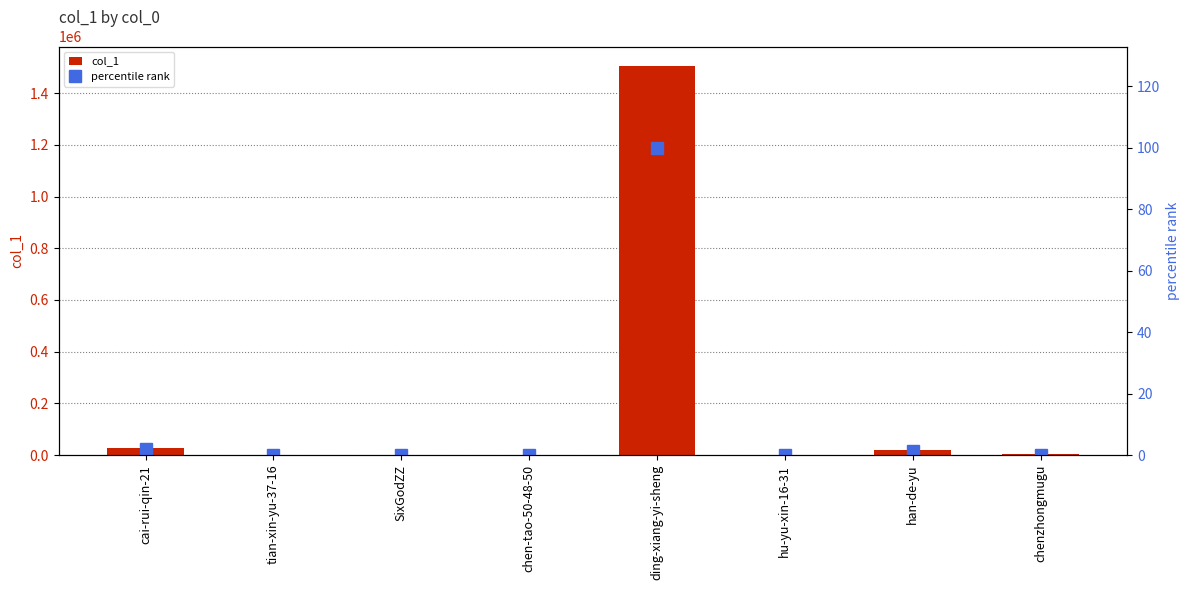

At how many categories does at least one series exceed 798121?

1